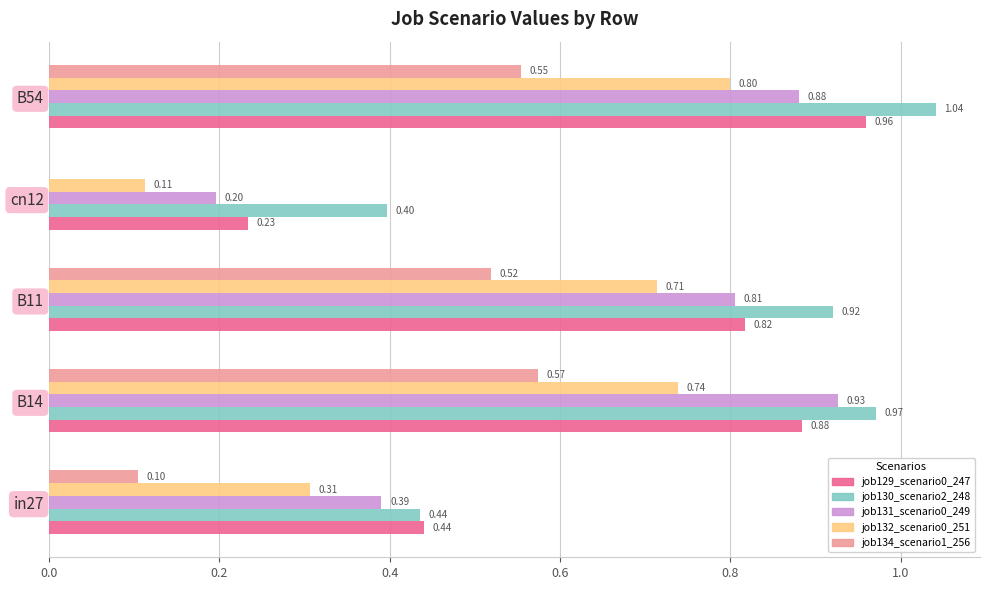

What are all the series names shown in the legend?

job129_scenario0_247, job130_scenario2_248, job131_scenario0_249, job132_scenario0_251, job134_scenario1_256